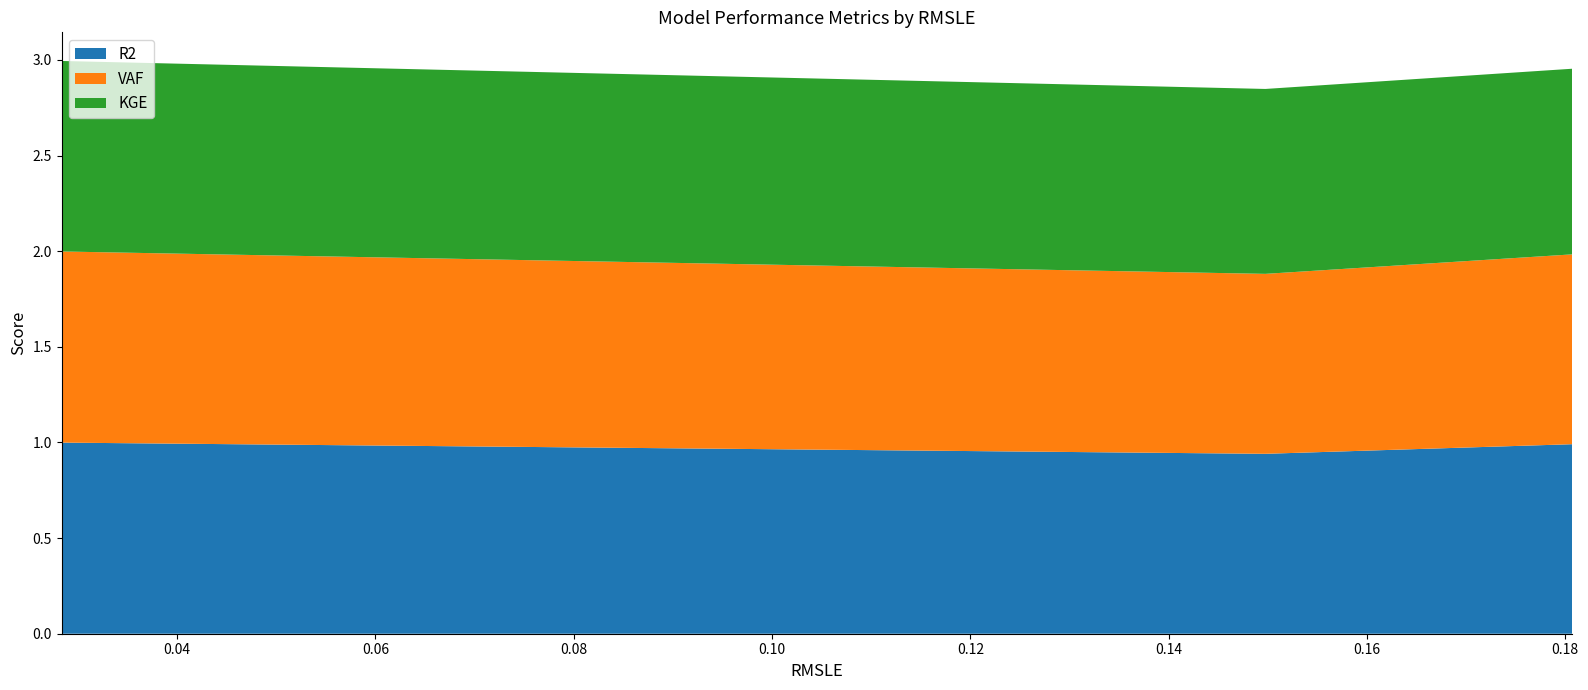

Reading right to left, list all the values displayed in this chart.

R2: 1.0	0.9	1.0
VAF: 1.0	0.9	1.0
KGE: 1.0	1.0	1.0